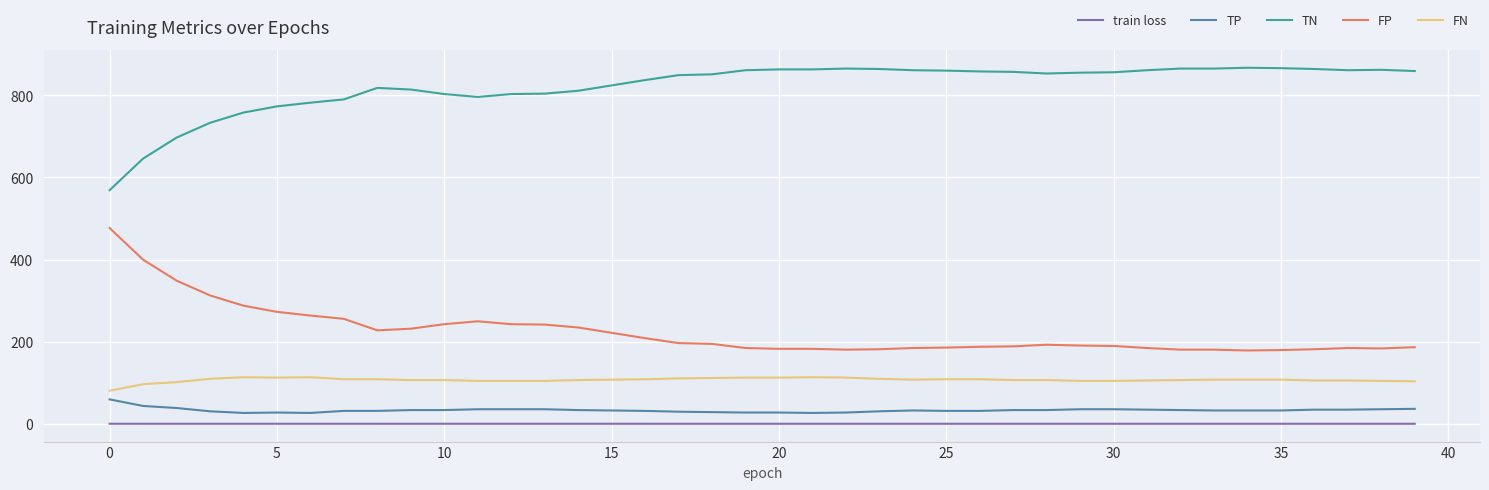

True or false: FN and train loss cross at least once.

False